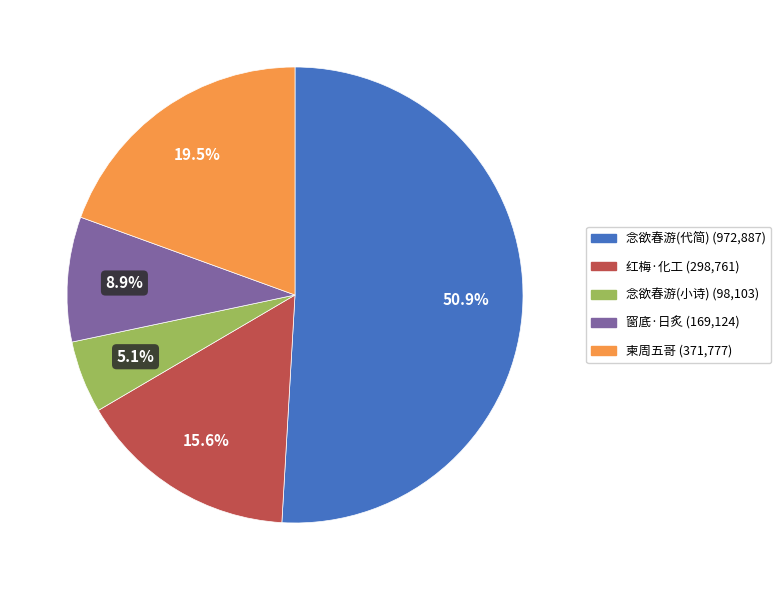

Is there a majority slice in this chart?

Yes